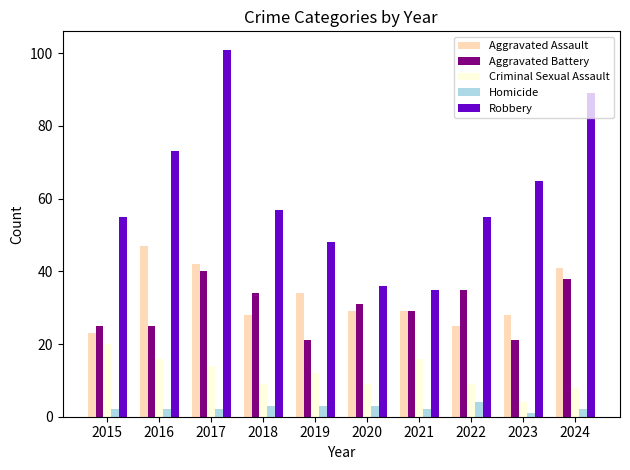

What are all the series names shown in the legend?

Aggravated Assault, Aggravated Battery, Criminal Sexual Assault, Homicide, Robbery